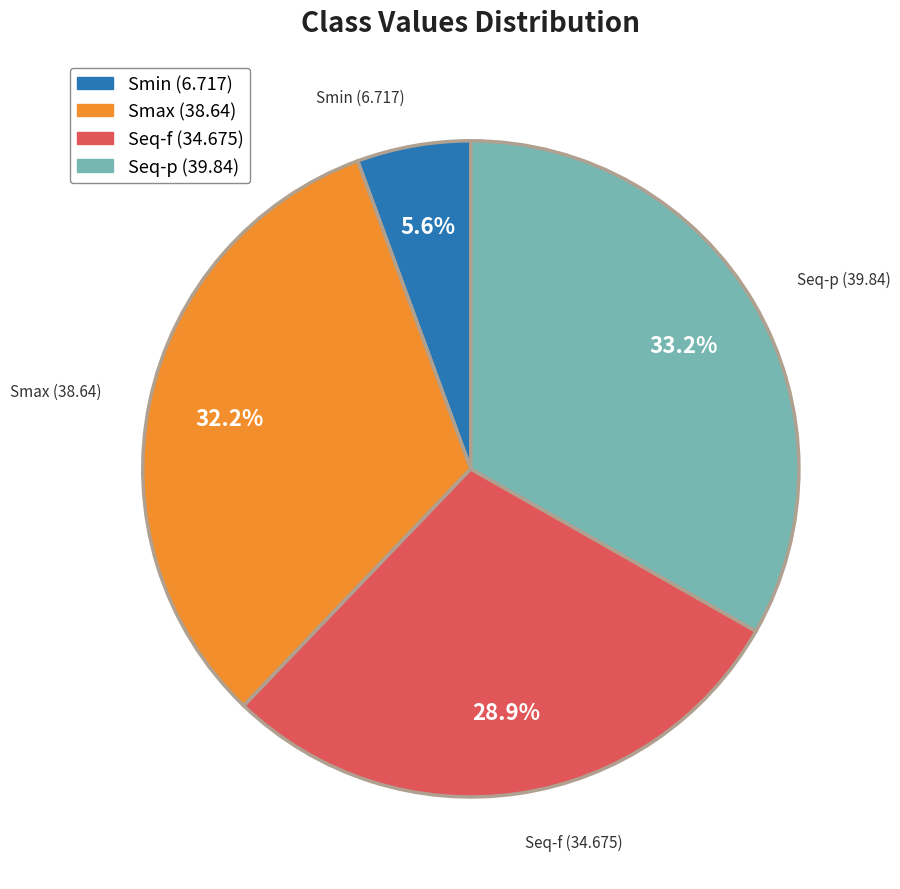

To the nearest percent, what is the average slice percentage?

25%